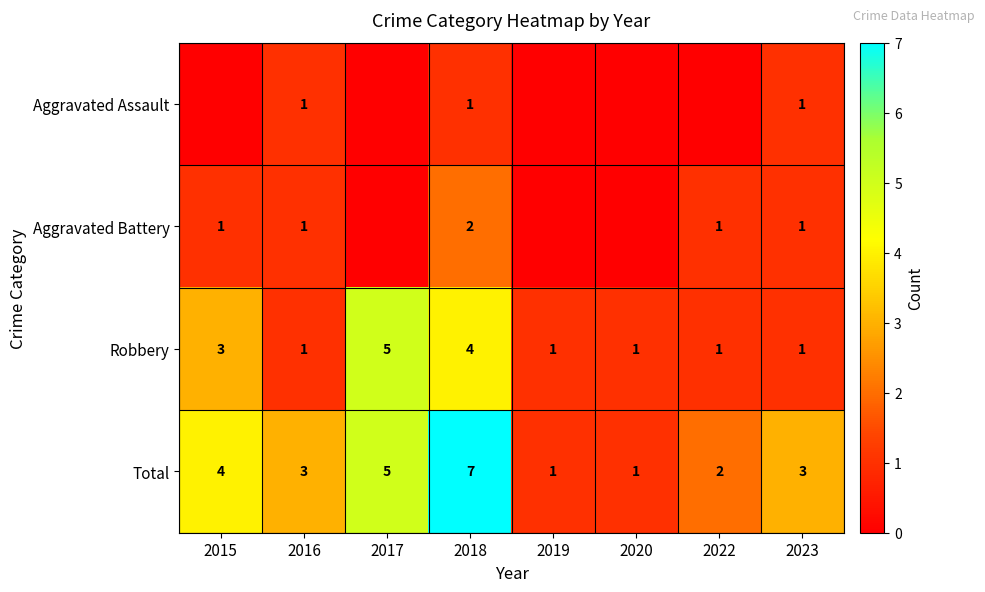

Which category has the highest value across all series?

2018